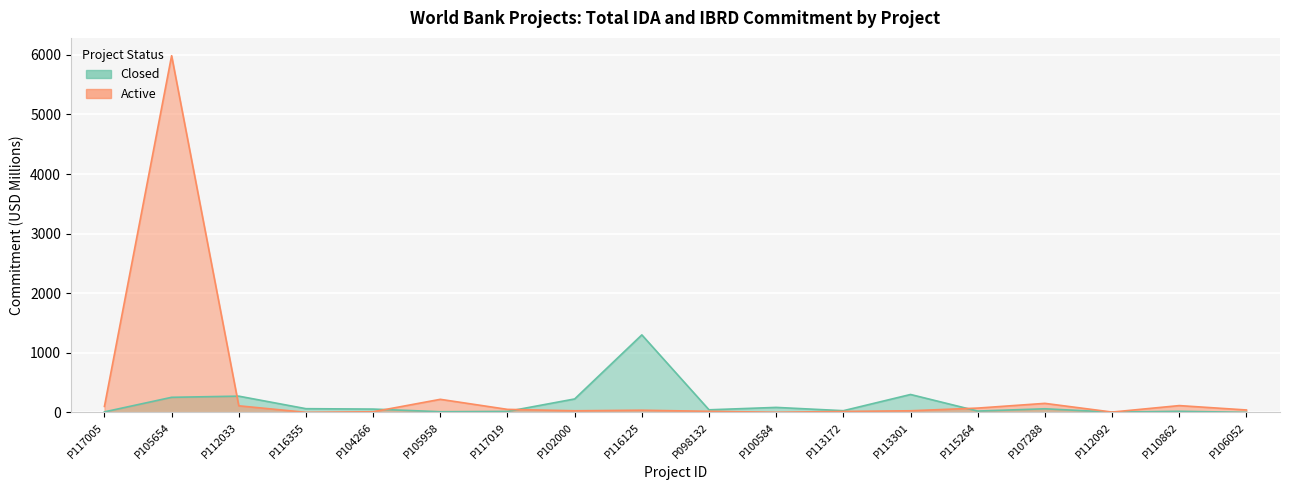

What is the label of the 11th point from the left?

P100584